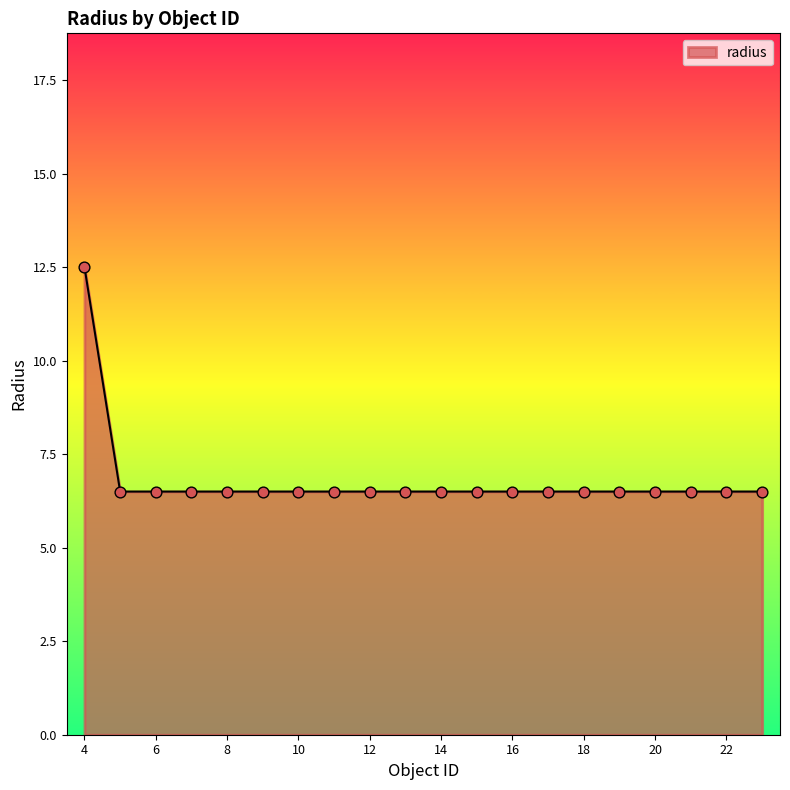

What is the difference between the maximum and minimum values?

6.0